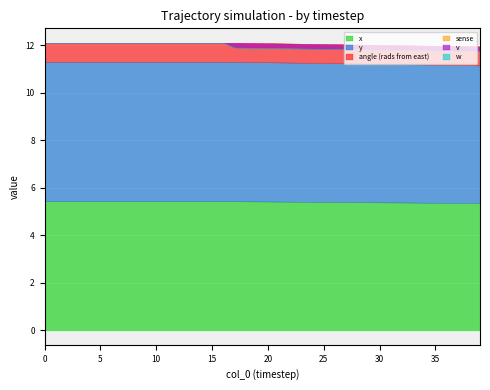

Rank the series by their maximum value, from lowest to highest.

sense, v, w, angle (rads from east), x, y